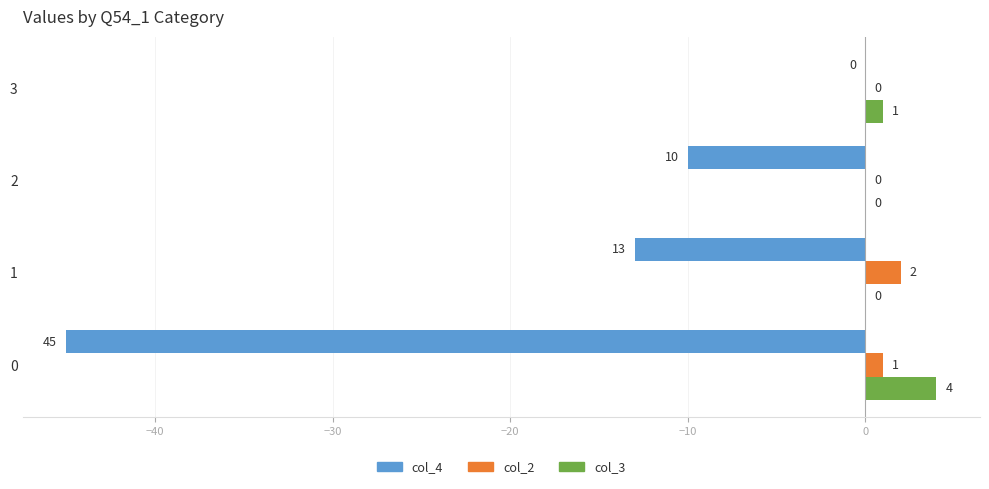

What is the total value across all series at 1?

-11